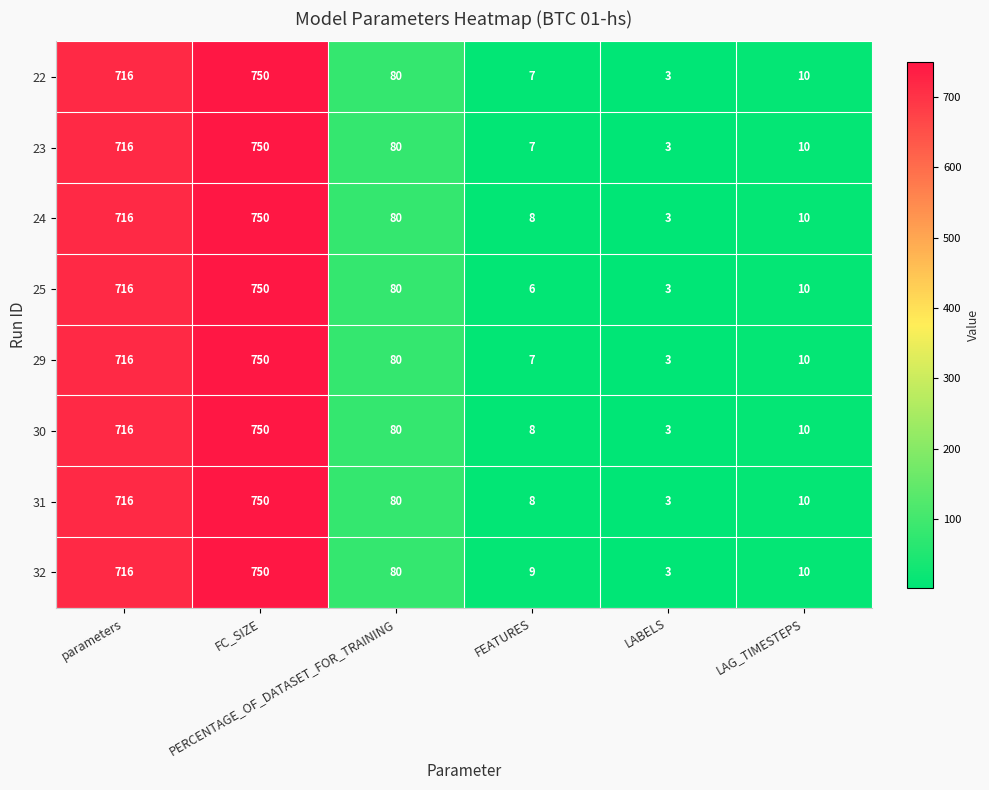

What is the average value of the 31 series?

261